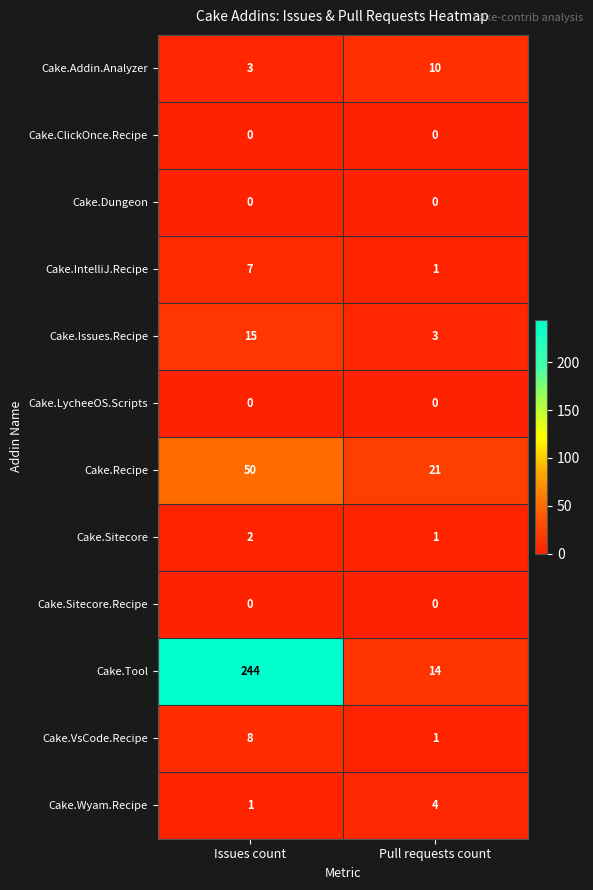

Reading right to left, transcribe all the data shown in this chart.

Cake.Addin.Analyzer: Pull requests count=10	Issues count=3
Cake.ClickOnce.Recipe: Pull requests count=0	Issues count=0
Cake.Dungeon: Pull requests count=0	Issues count=0
Cake.IntelliJ.Recipe: Pull requests count=1	Issues count=7
Cake.Issues.Recipe: Pull requests count=3	Issues count=15
Cake.LycheeOS.Scripts: Pull requests count=0	Issues count=0
Cake.Recipe: Pull requests count=21	Issues count=50
Cake.Sitecore: Pull requests count=1	Issues count=2
Cake.Sitecore.Recipe: Pull requests count=0	Issues count=0
Cake.Tool: Pull requests count=14	Issues count=244
Cake.VsCode.Recipe: Pull requests count=1	Issues count=8
Cake.Wyam.Recipe: Pull requests count=4	Issues count=1